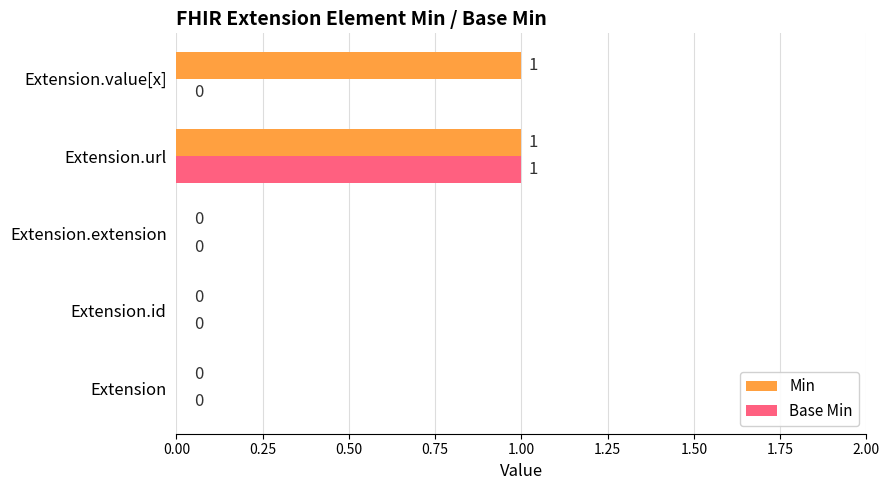

The Base Min series shows 0 at Extension. True or false?

True